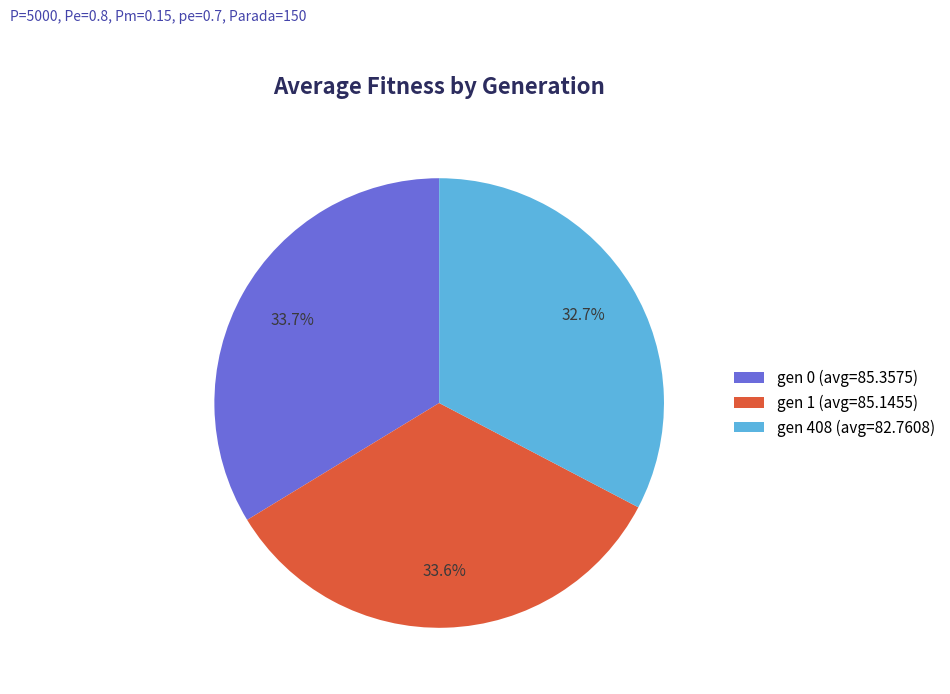

Which slice is the smallest?

gen 408 (avg=82.7608)